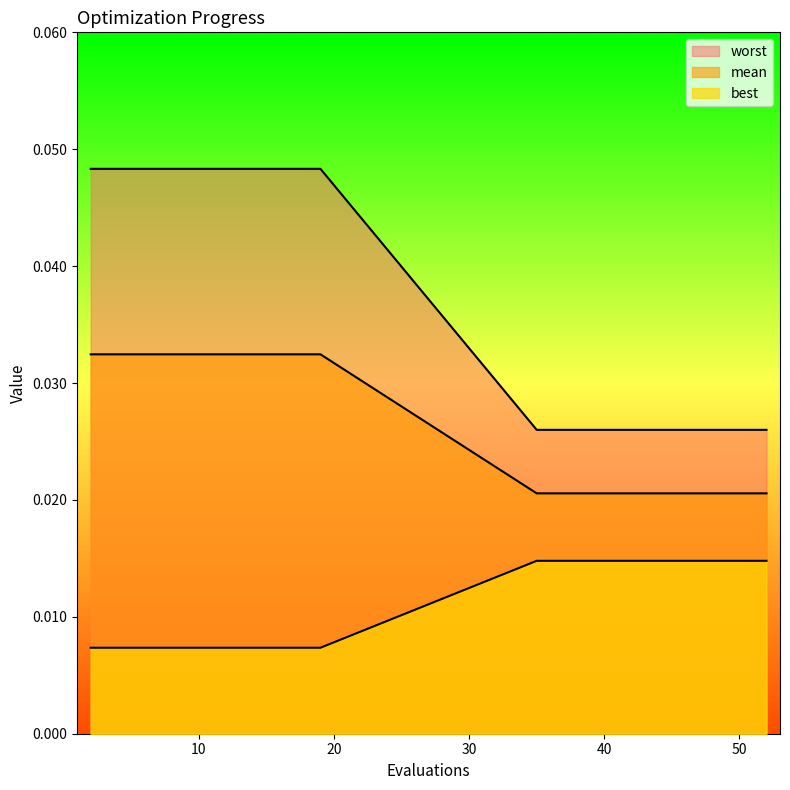

What is the sum of the mean values at 52 and 2?

0.1